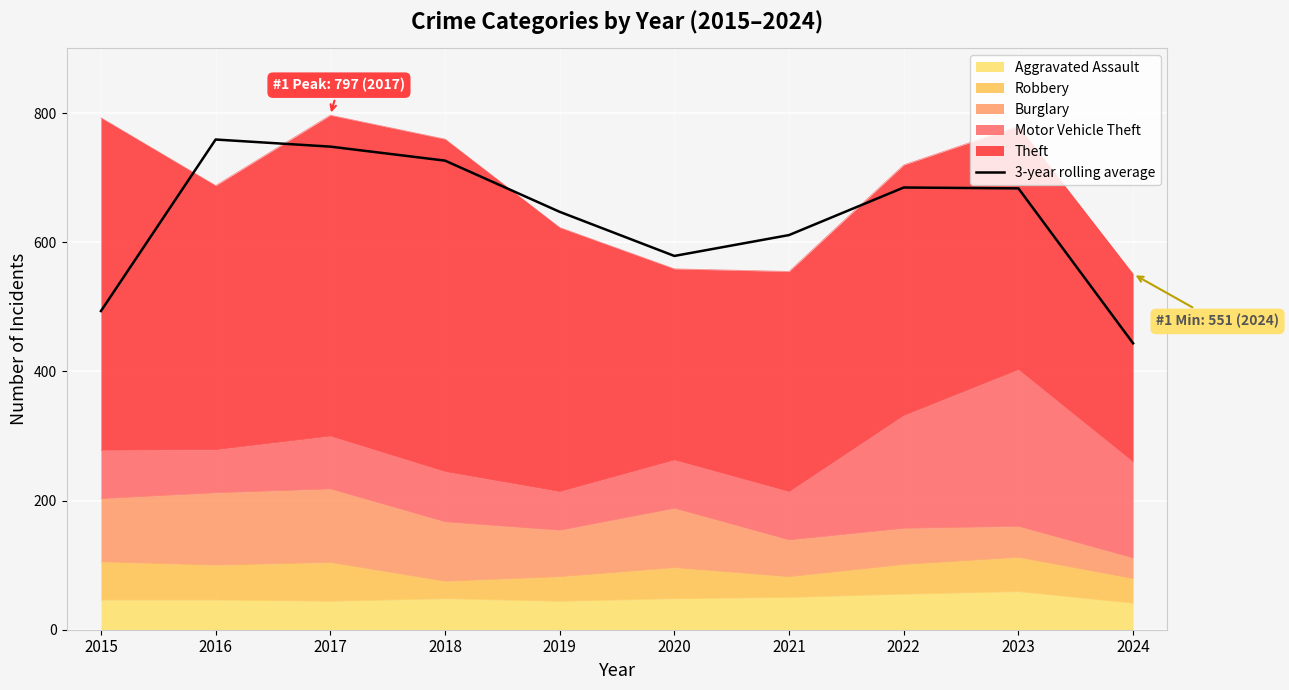

Between 2024 and 2017, which is larger?

2017